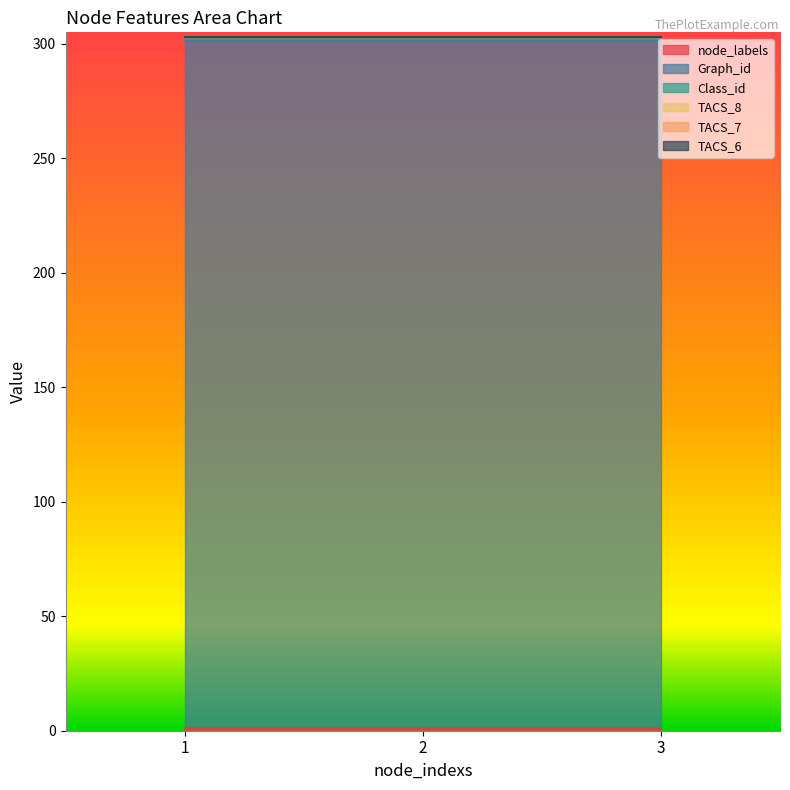

What is the total value across all series at 2?

303